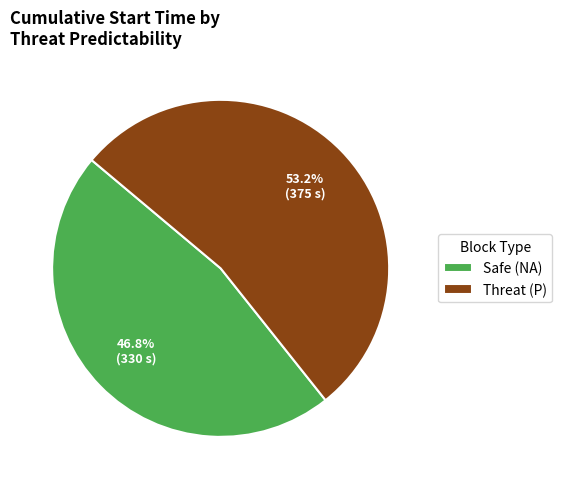

Does any single category account for the majority?

Yes